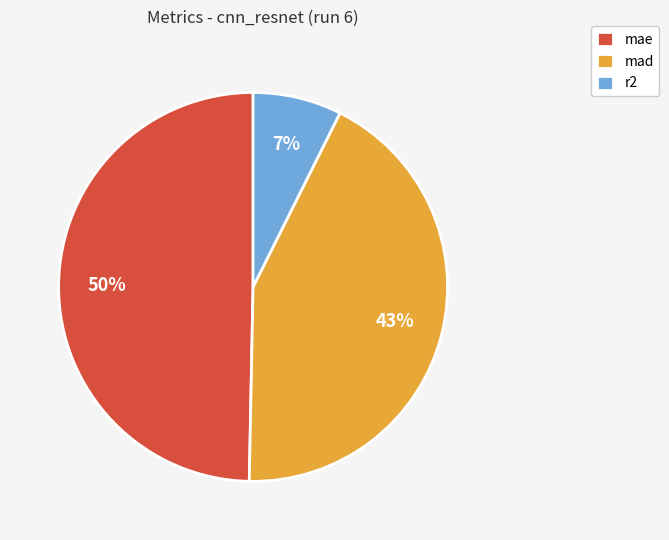

What is the largest slice in the pie chart?

mae